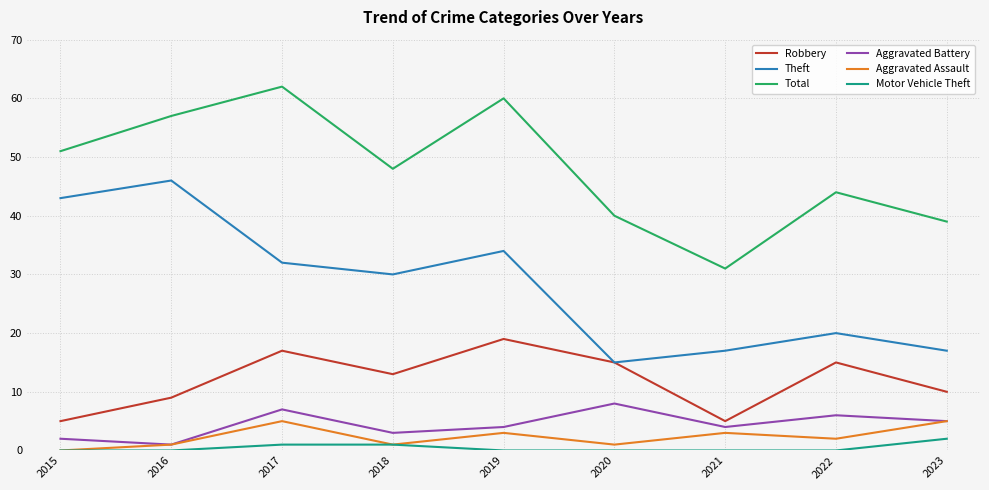

True or false: Robbery and Total intersect in this chart.

False